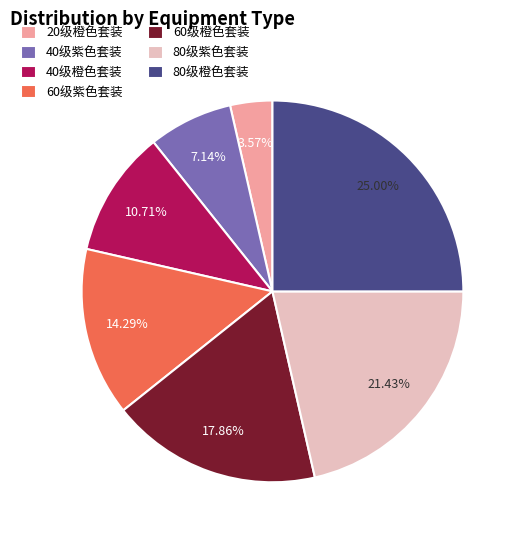

Rank the categories by value from lowest to highest.

20级橙色套装, 40级紫色套装, 40级橙色套装, 60级紫色套装, 60级橙色套装, 80级紫色套装, 80级橙色套装